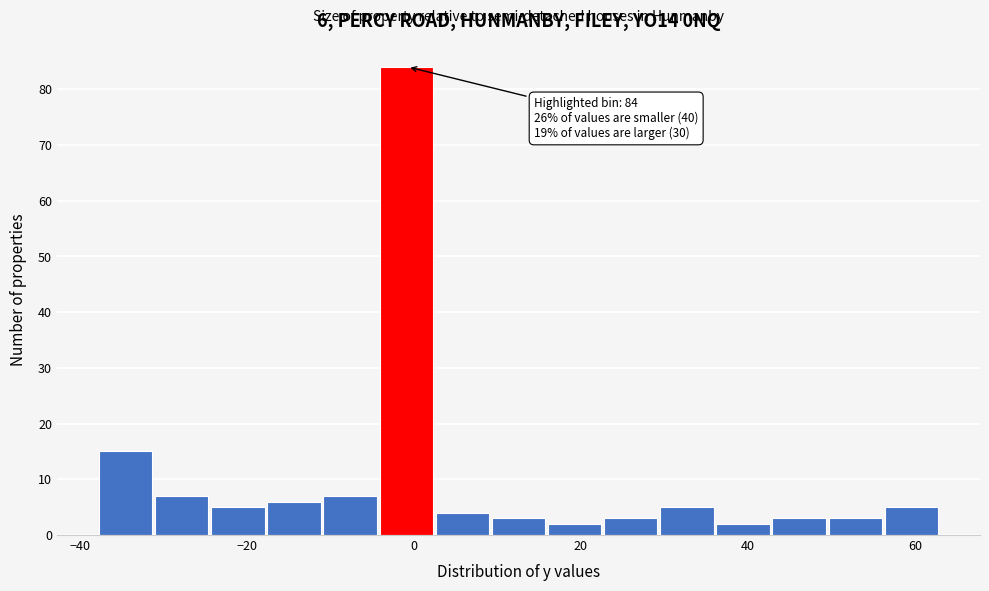

Around what value on the x-axis is the tallest bar? Give the approximate position of its centre, as read against the axis.

0